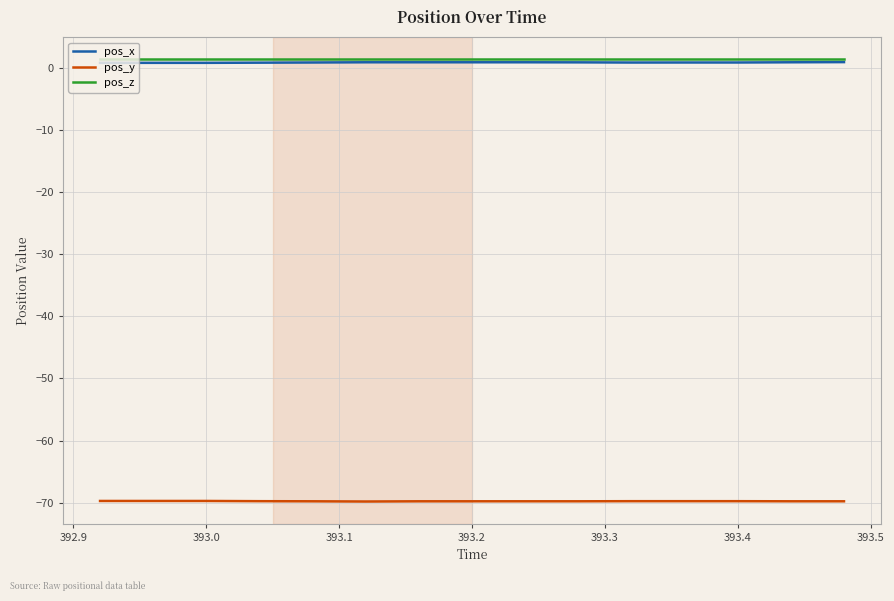

True or false: pos_y and pos_z cross at least once.

False